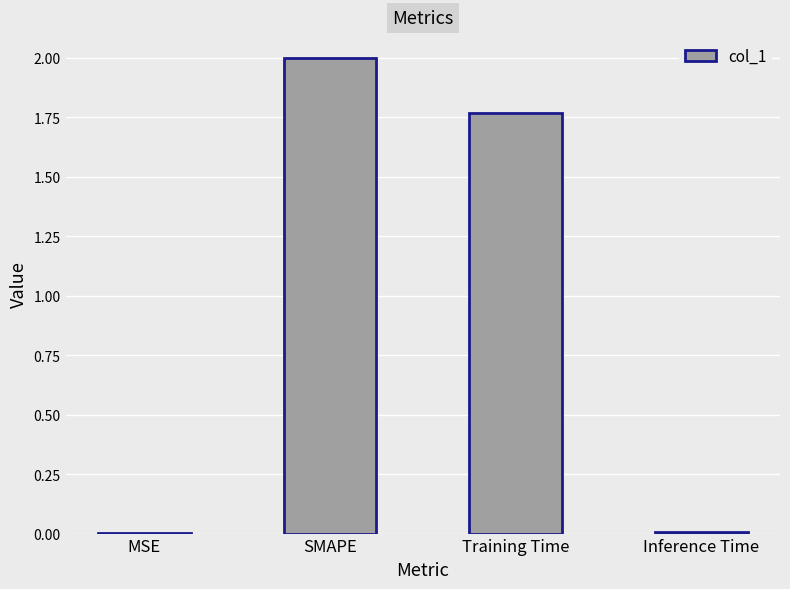

What is the maximum value shown in the chart?

2.0